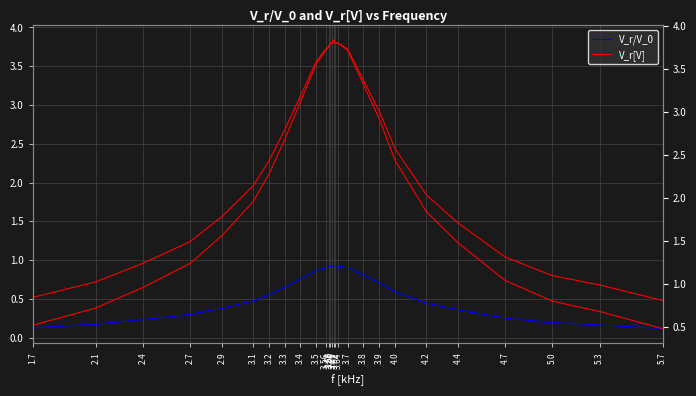

Rank the series at 3.56 from highest to lowest value.

V_r[V], V_r/V_0